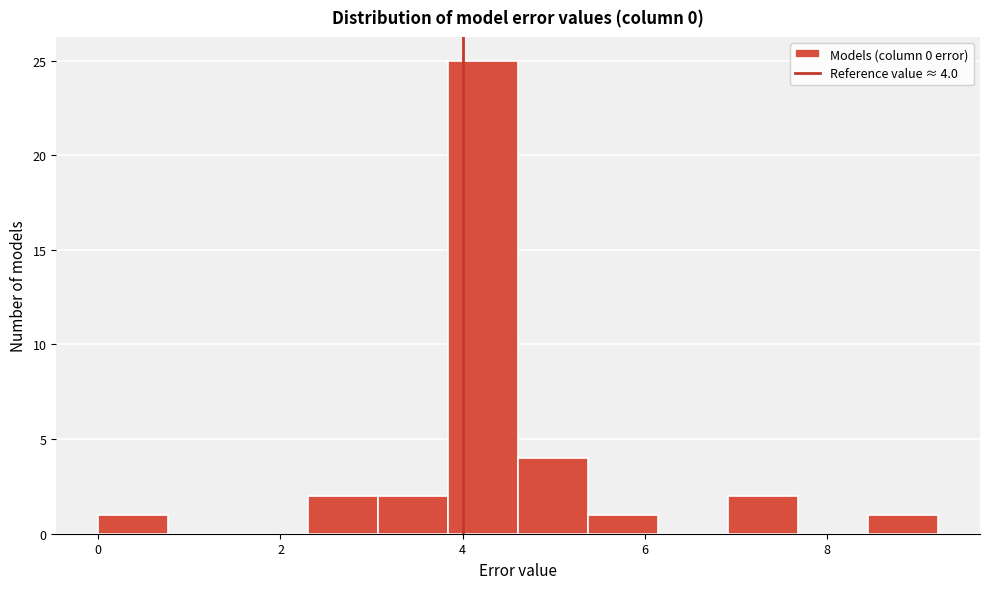

Around what value on the x-axis is the tallest bar? Give the approximate position of its centre, as read against the axis.

4.2